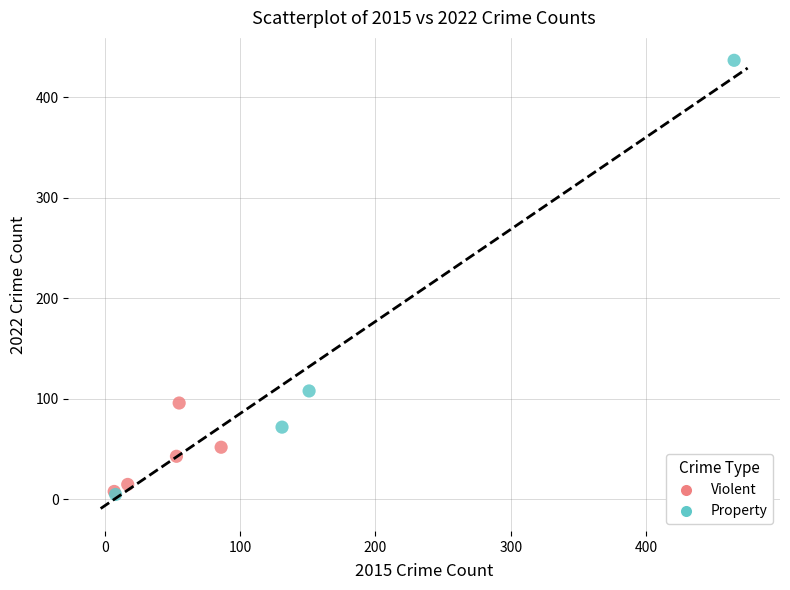

Which series has the widest spread of Y values?

Property